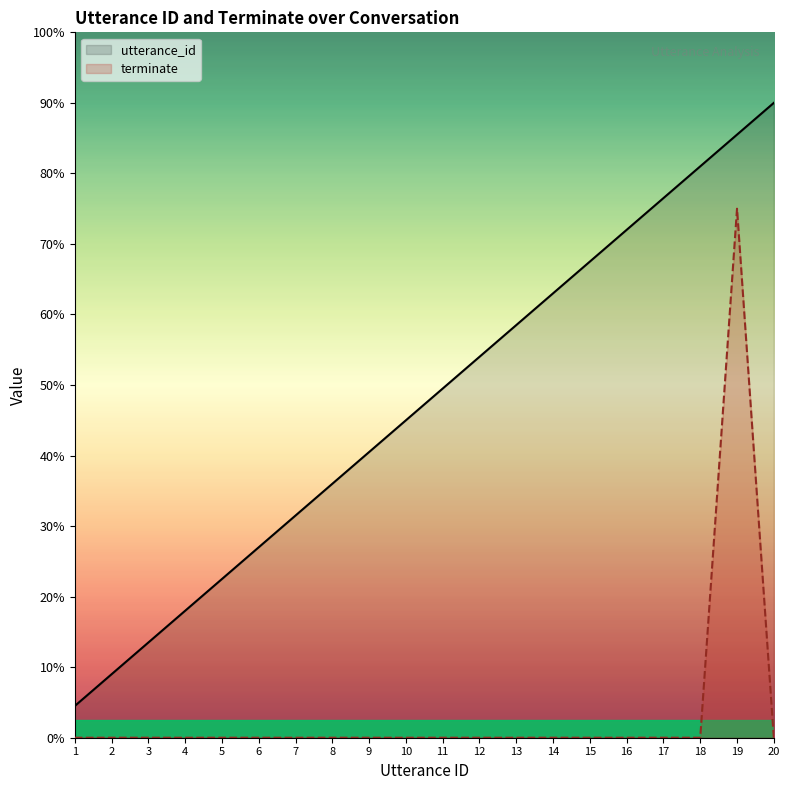

True or false: utterance_id and terminate cross at least once.

False